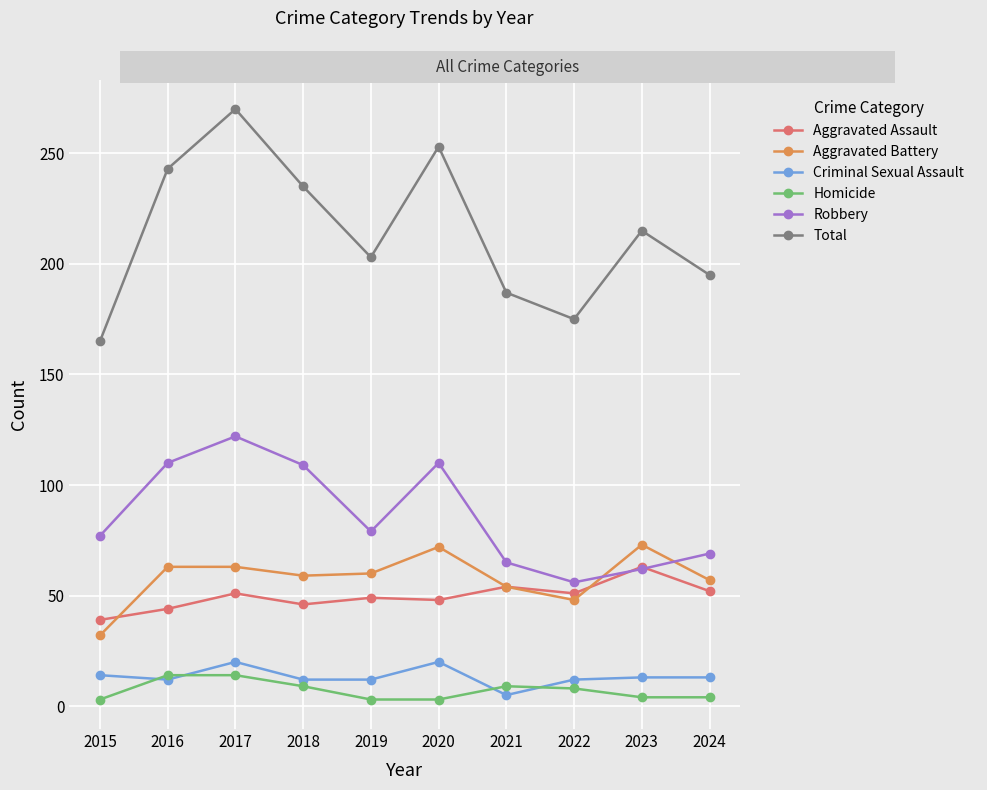

At which category is the sum across all series the highest?

2017